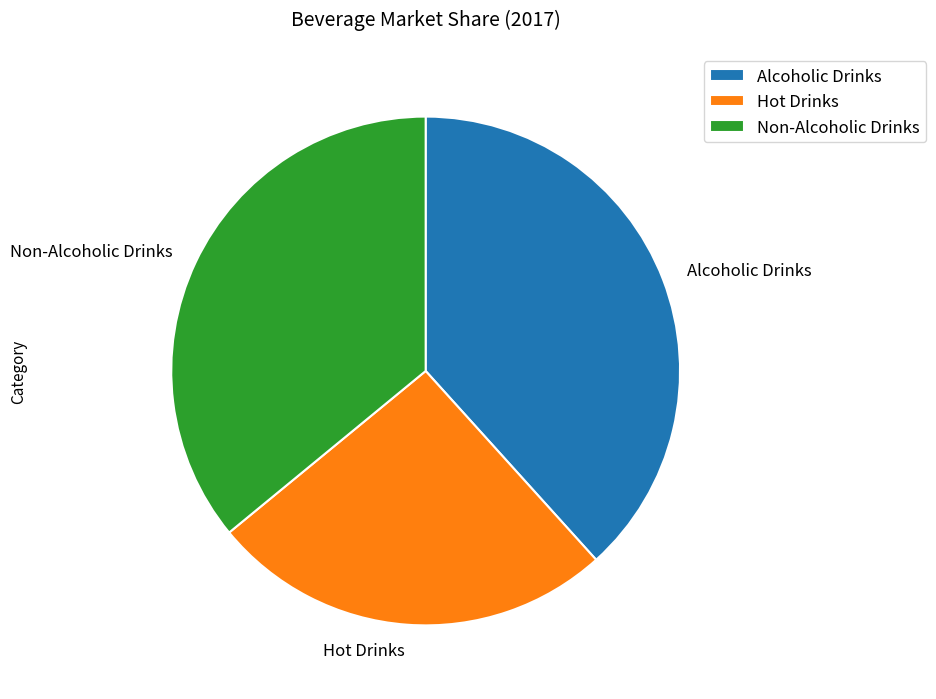

What is the smallest slice in the pie chart?

Hot Drinks